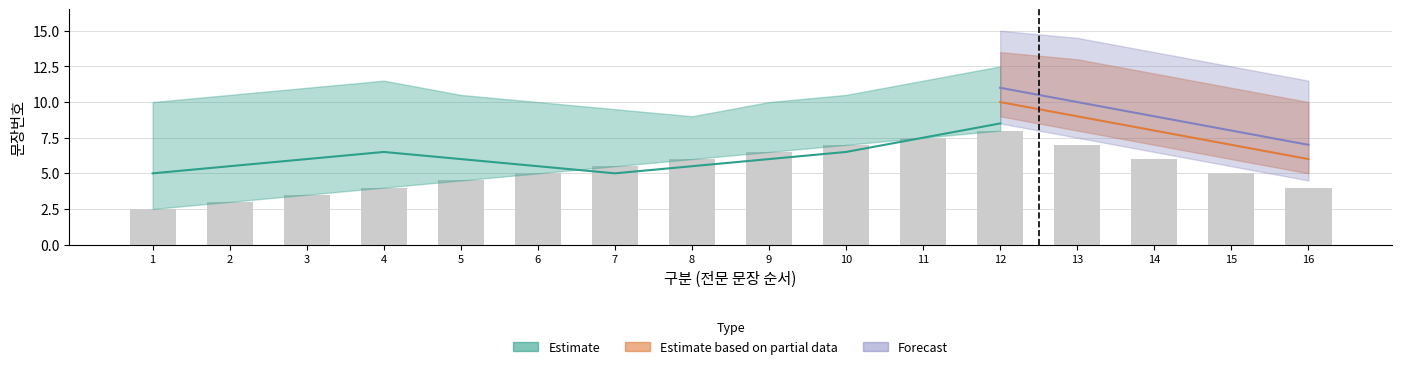

Rank the categories by value from highest to lowest.

12, 11, 10, 13, 9, 8, 14, 7, 6, 15, 5, 4, 16, 3, 2, 1